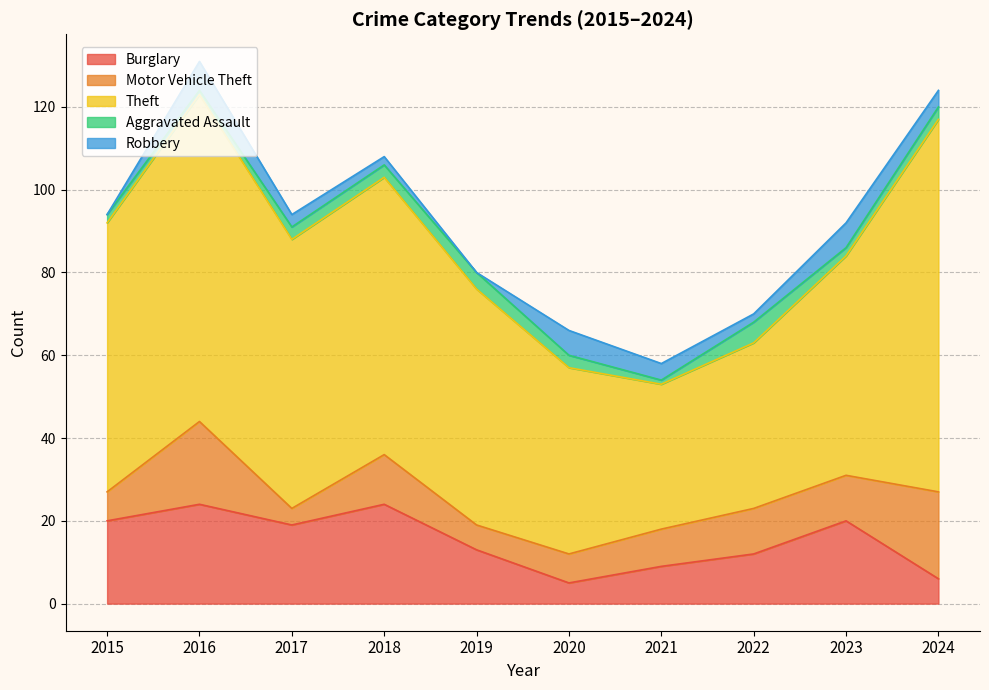

Between 2022 and 2023, which series saw the biggest shift?

Theft